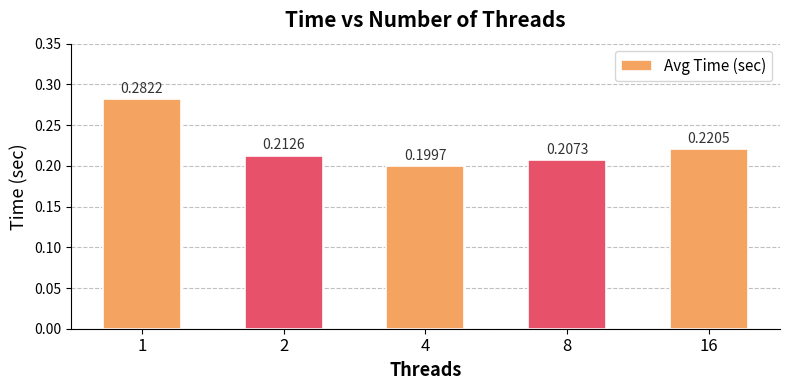

What is the sum of all values?

1.1